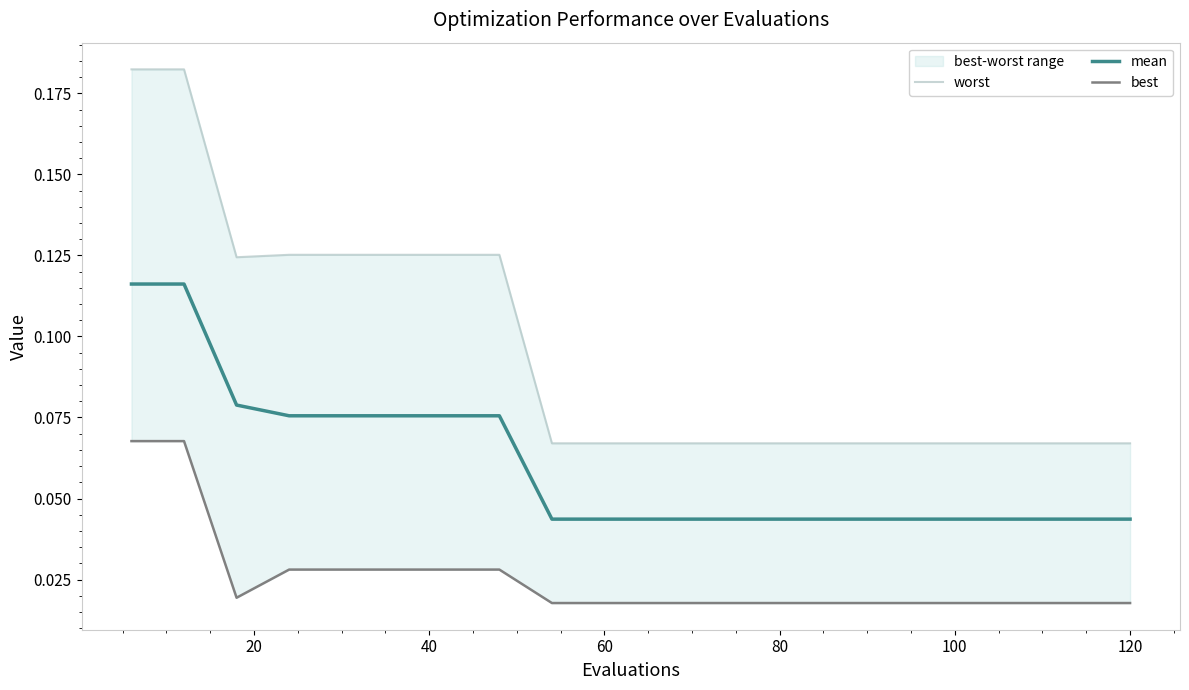

What is the value of the worst point at the 2nd from the left?

0.2